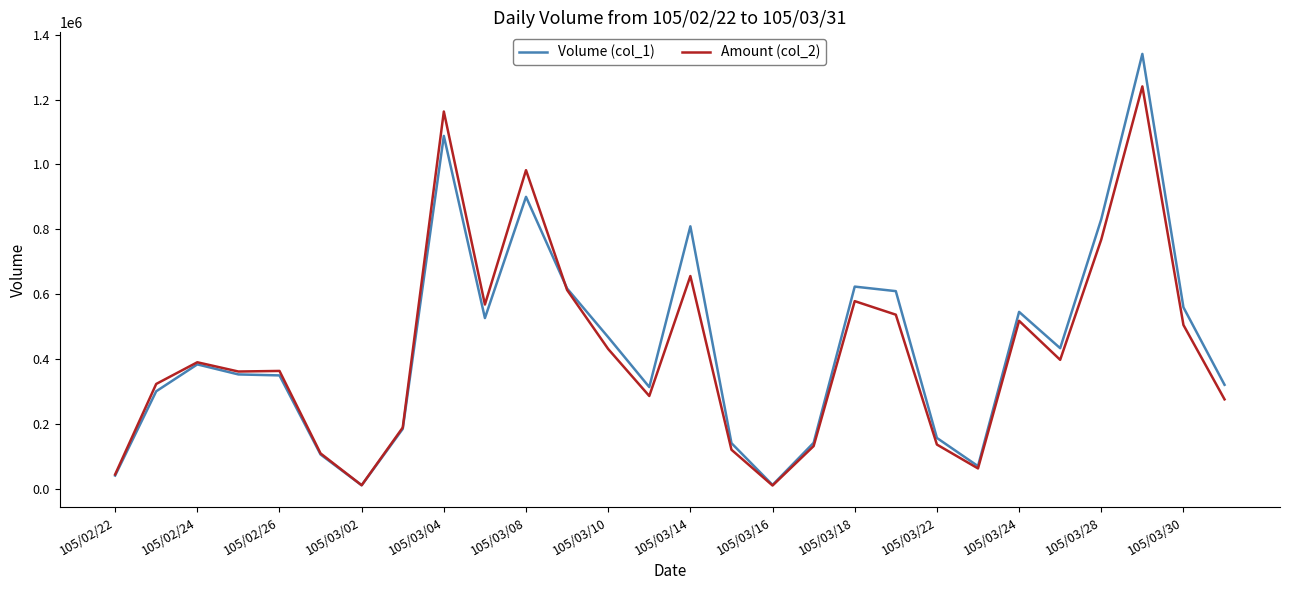

List the series in order of their peak value, lowest first.

Amount (col_2), Volume (col_1)